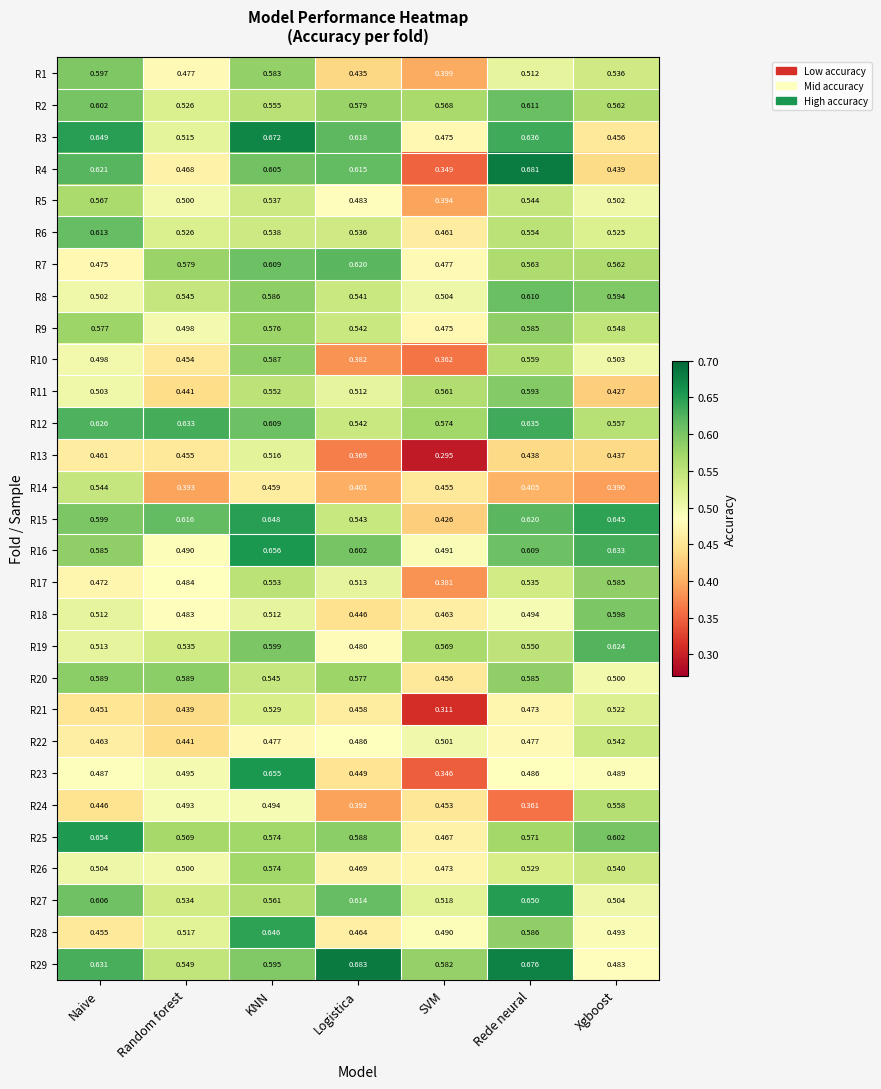

At which label does R22 reach its peak?

Xgboost